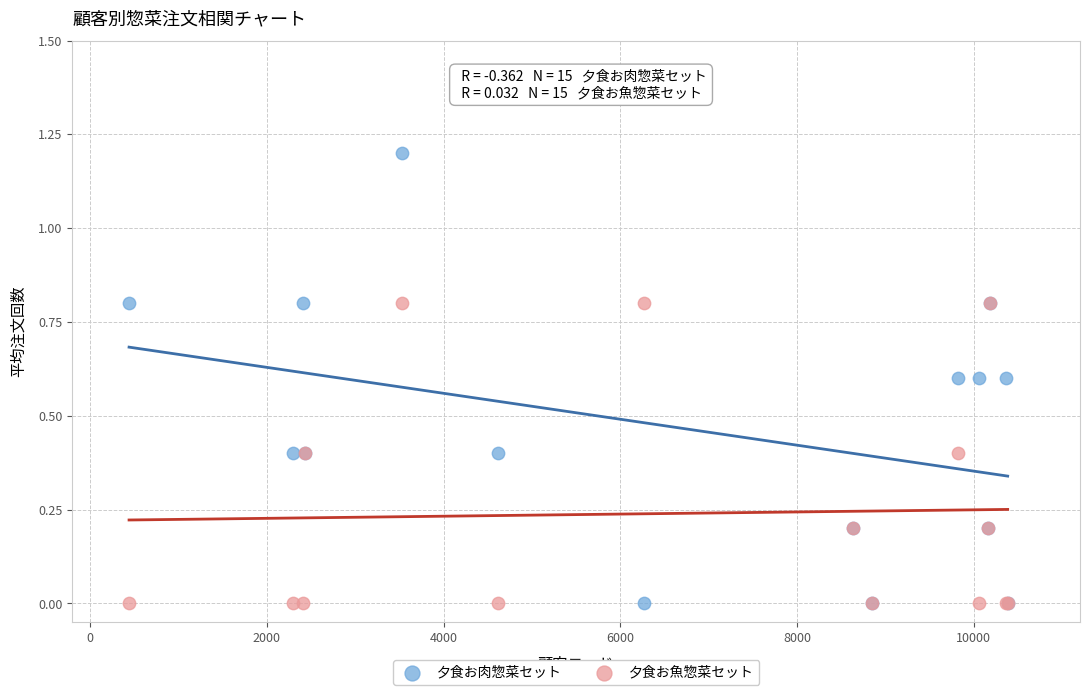

Which series reaches the maximum Y coordinate?

夕食お肉惣菜セット